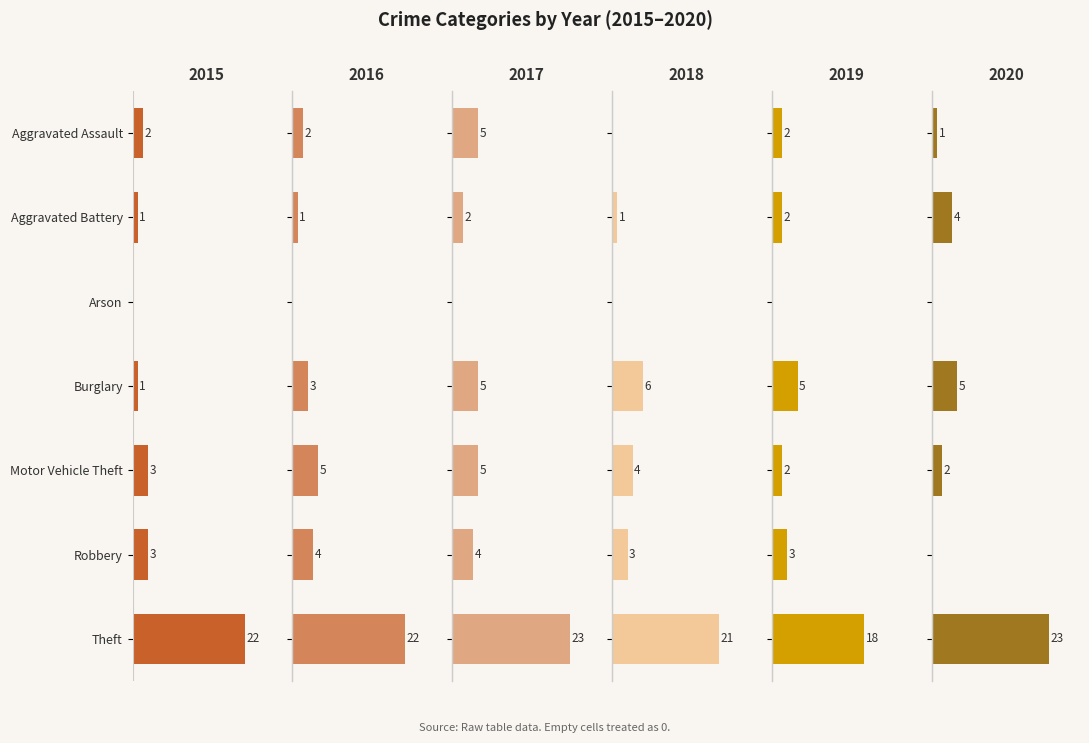

Between Aggravated Battery and Aggravated Assault, which is larger?

Aggravated Assault